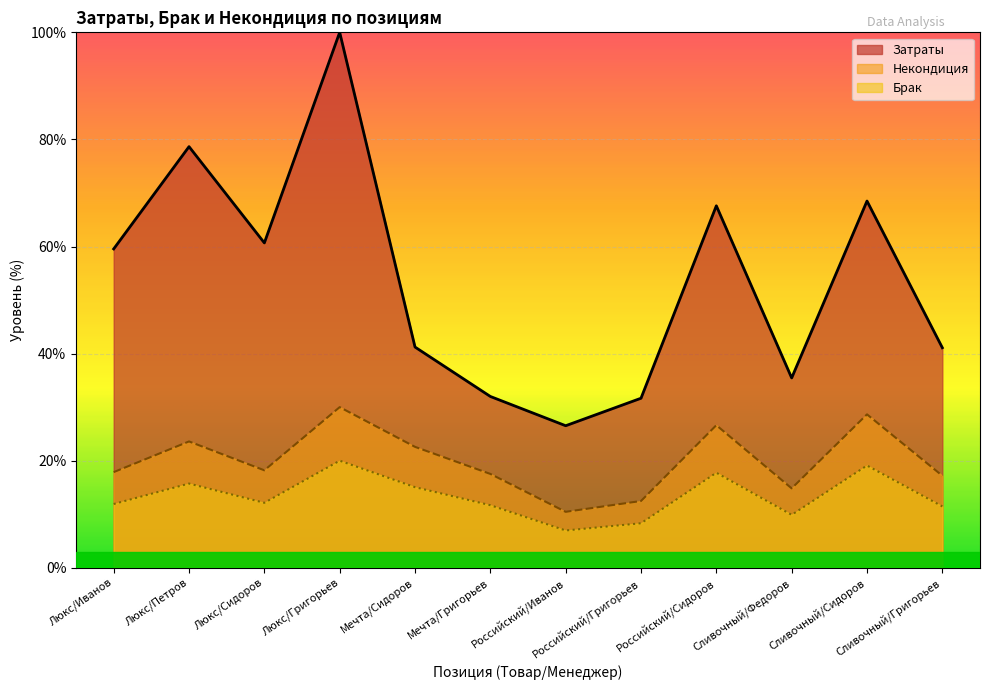

How many data points does each series have?

12